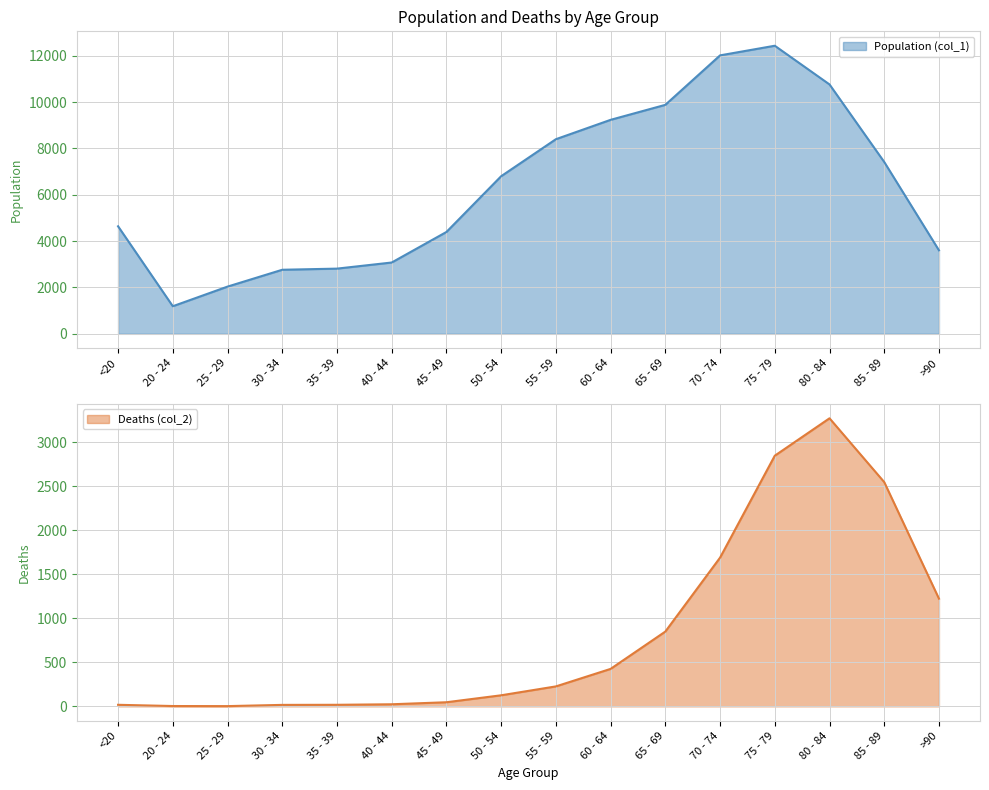

The value of Deaths (col_2) at 35 - 39 is 24. True or false?

False